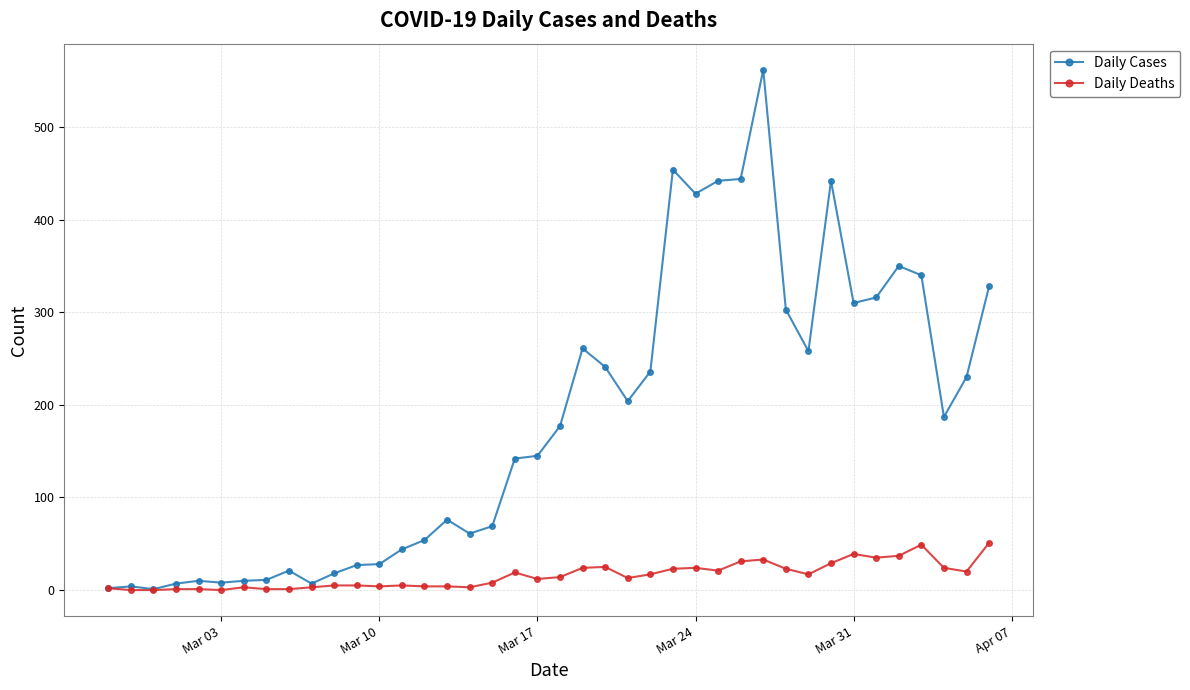

What is the difference between the second highest and minimum values in the Daily Deaths series?

49